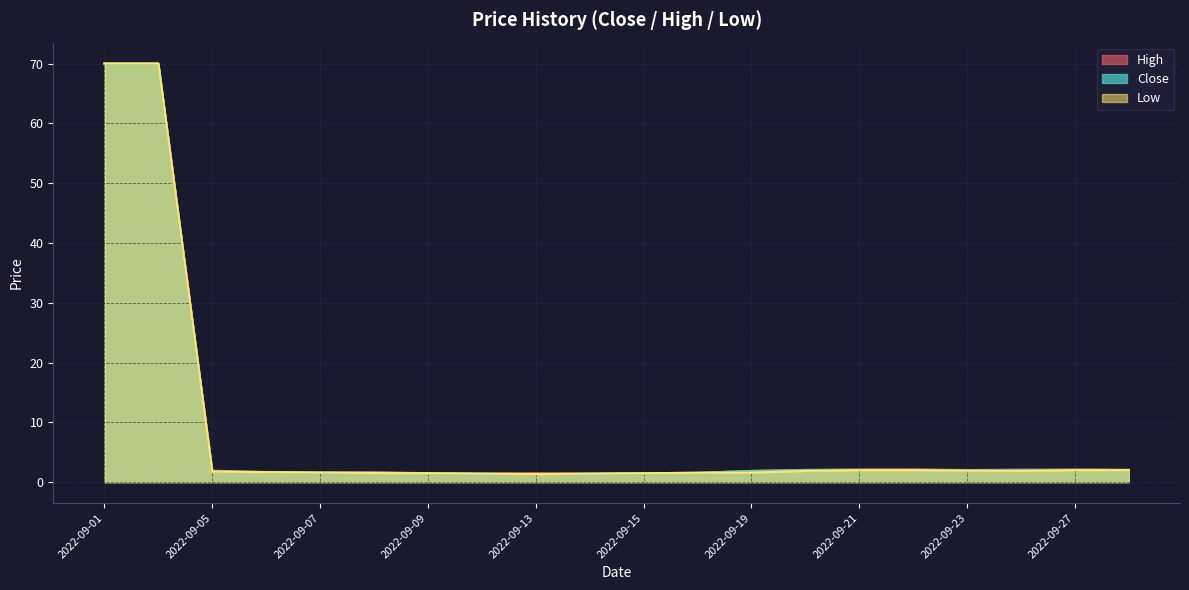

At which label is High closest to 35?

2022-09-22